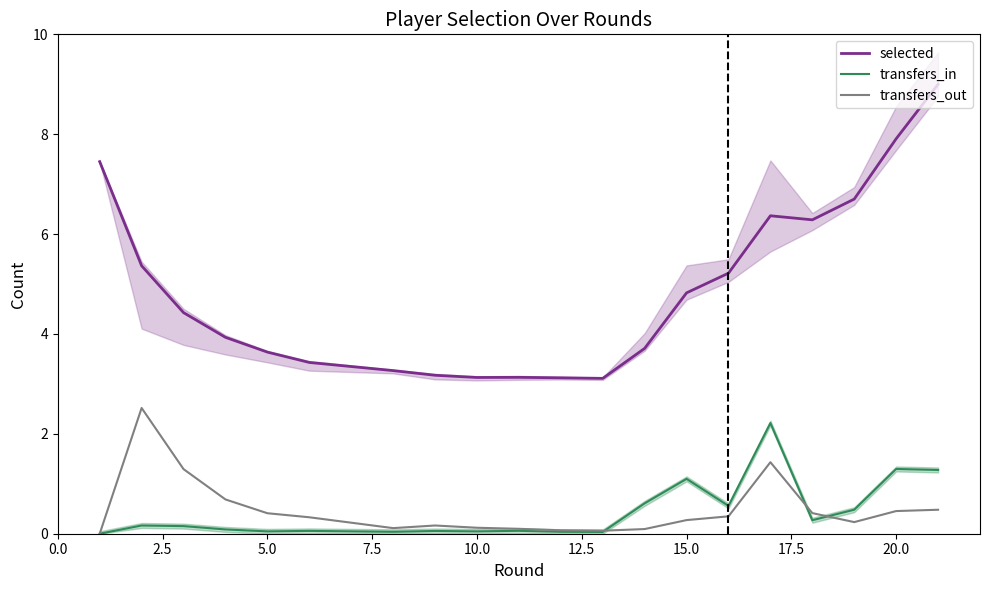

True or false: transfers_in and selected intersect in this chart.

False